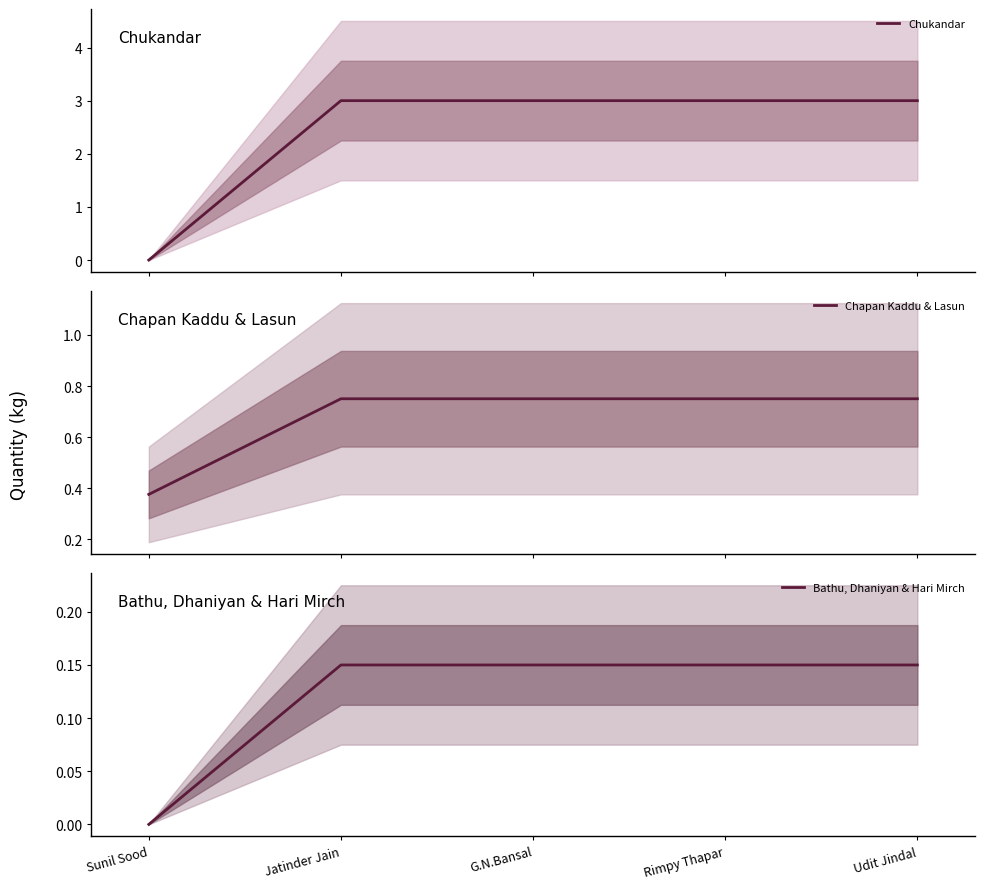

Is this an area chart (filled region under the line)?

No